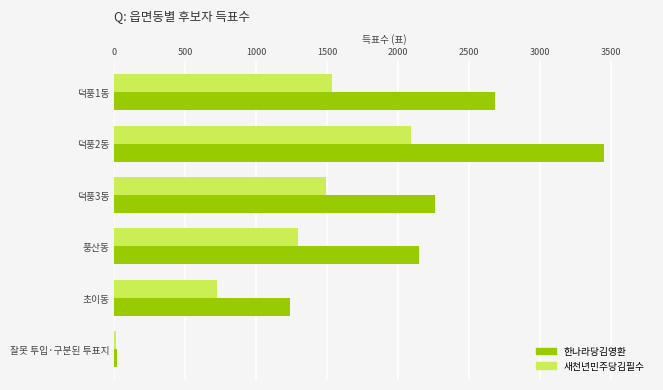

Is the value of 한나라당김영환 at 덕풍1동 greater than the value of 새천년민주당김필수 at 풍산동?

Yes